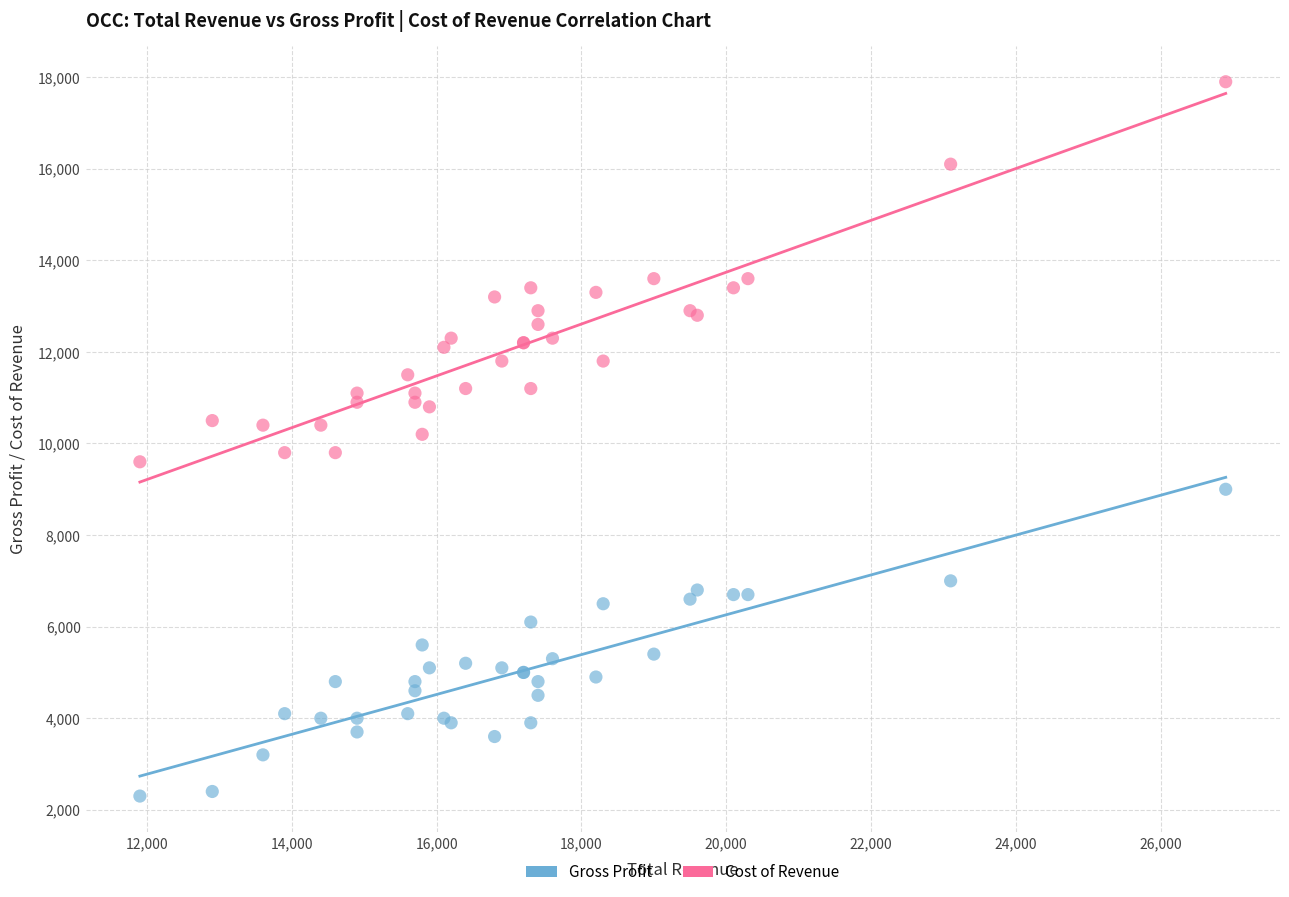

Which series contains the lowest Y value?

Gross Profit